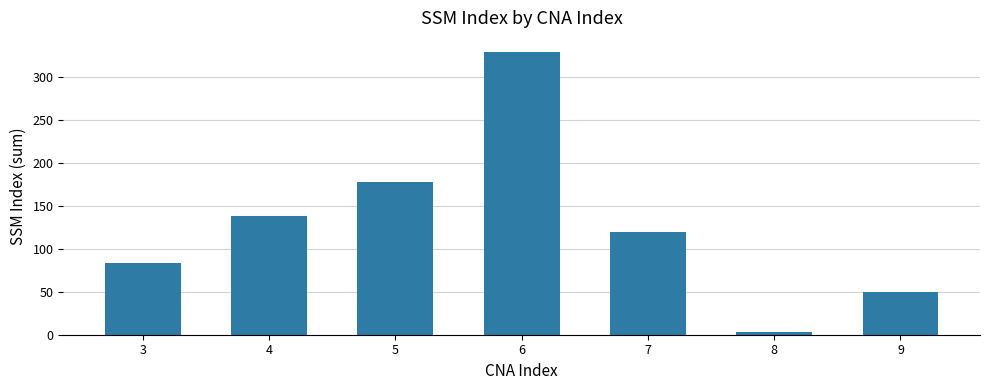

How many distinct data groups are displayed?

1